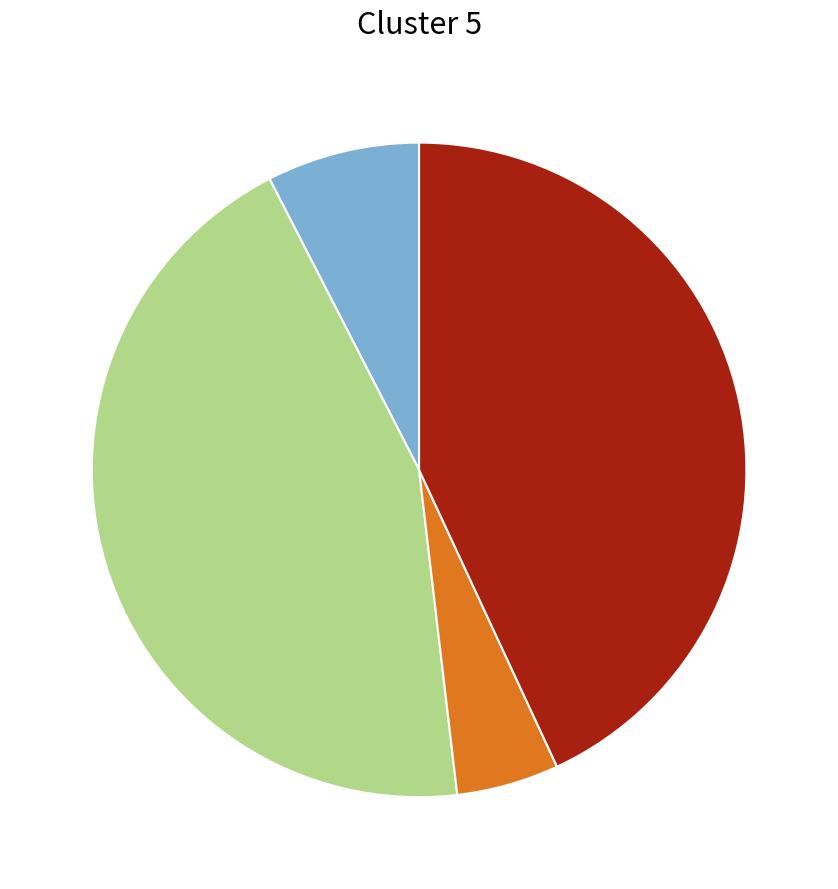

Is there a majority slice in this chart?

No